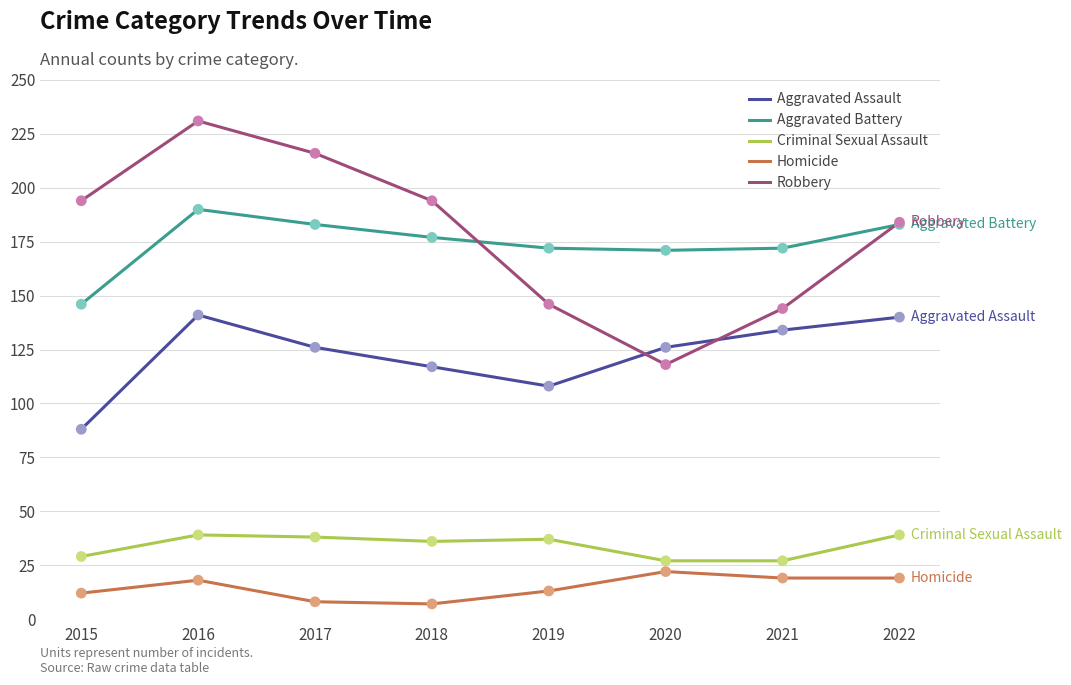

At which category is the sum across all series the highest?

2016